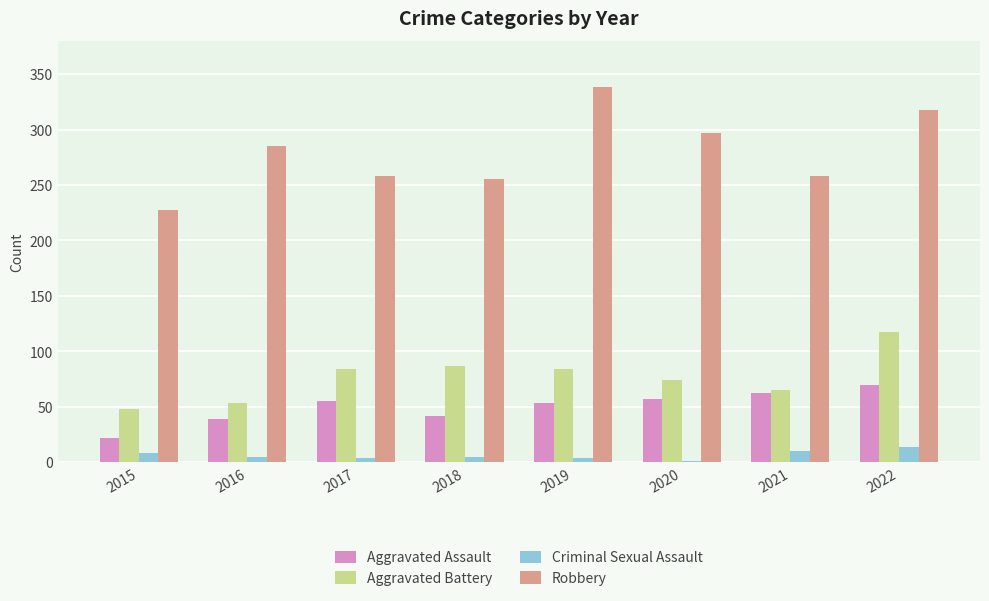

At which category is the sum across all series the highest?

2022